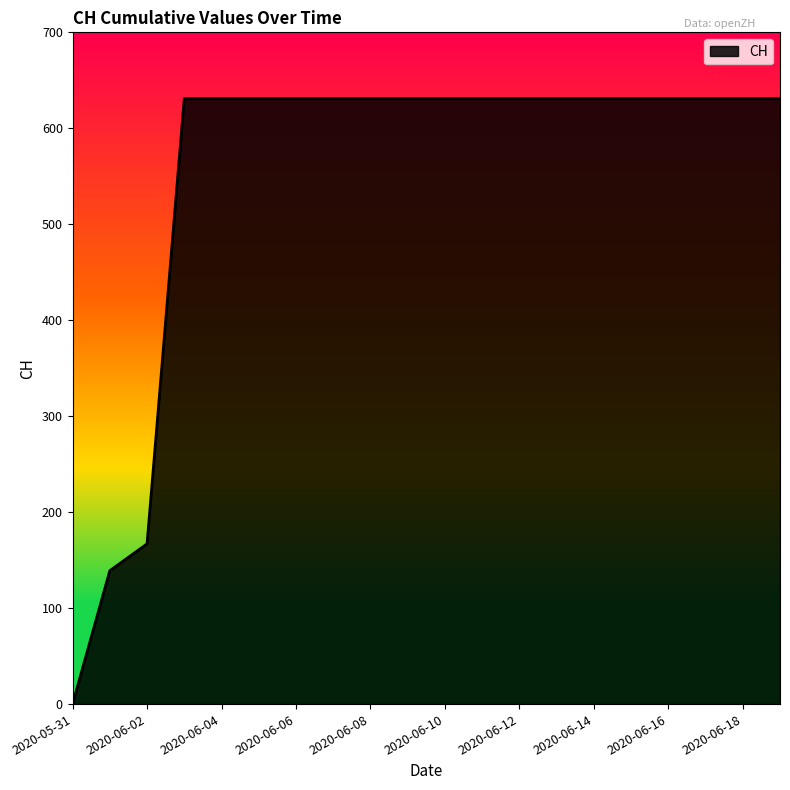

What is the greatest value displayed?

631